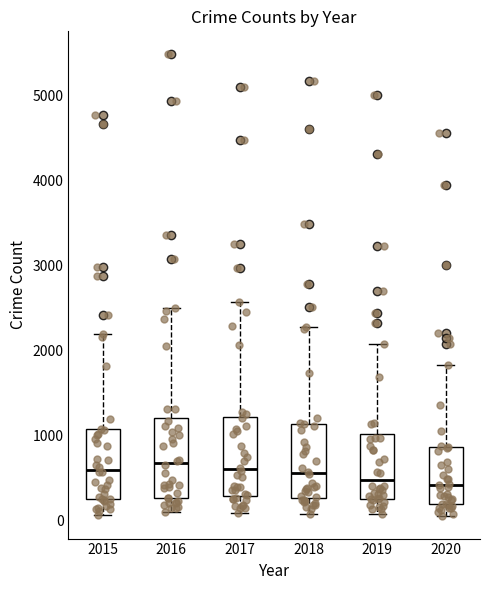

Reading left to right, transcribe this box plot: for each box, give where its median line is, the range the box spans, and where its two whiskers end, as read against the y-axis. The values are not printed on the chart, so give them approximately, as read against the axis.

2015: median 600, box 300 to 1100, whiskers 100 to 2200
2016: median 700, box 300 to 1200, whiskers 100 to 2500
2017: median 600, box 300 to 1200, whiskers 100 to 2600
2018: median 600, box 300 to 1100, whiskers 100 to 2300
2019: median 500, box 300 to 1000, whiskers 100 to 2100
2020: median 400, box 200 to 900, whiskers 100 to 1800